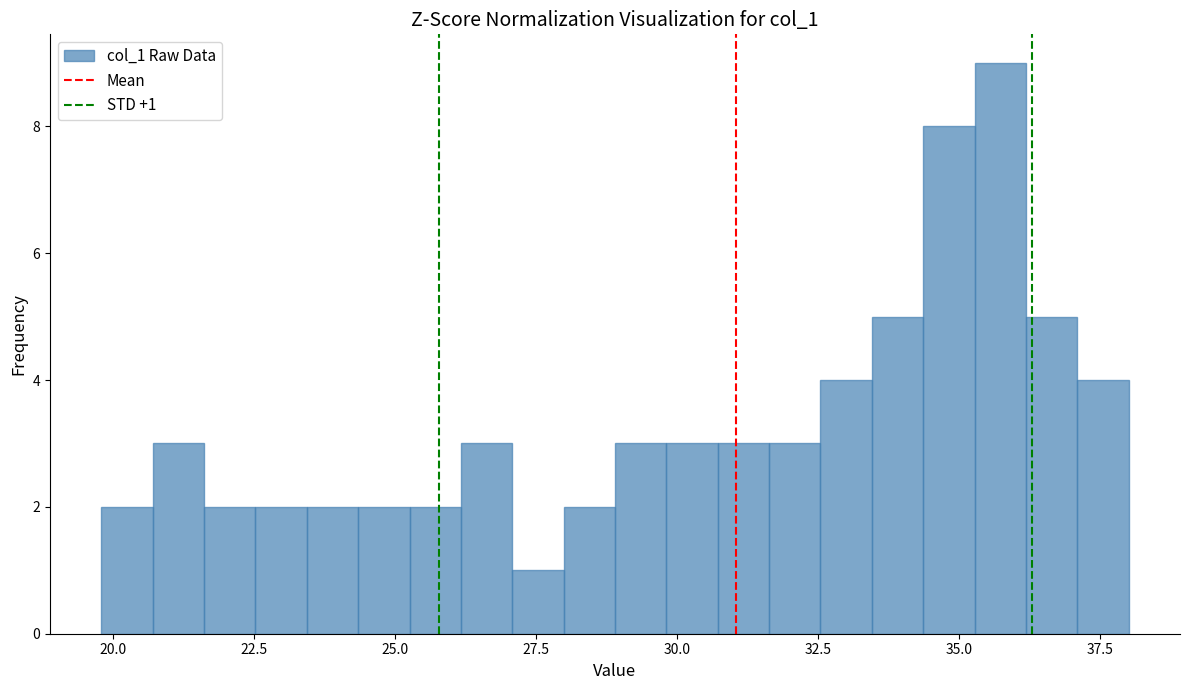

Read against the x-axis, roughly where is the centre of the tallest bar?

35.5